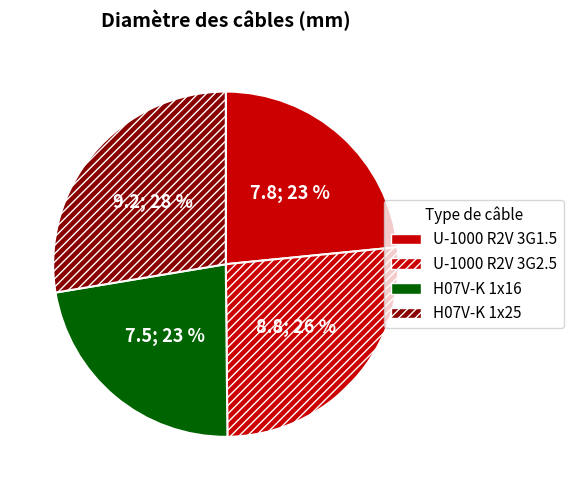

How many slices are in this pie chart?

4